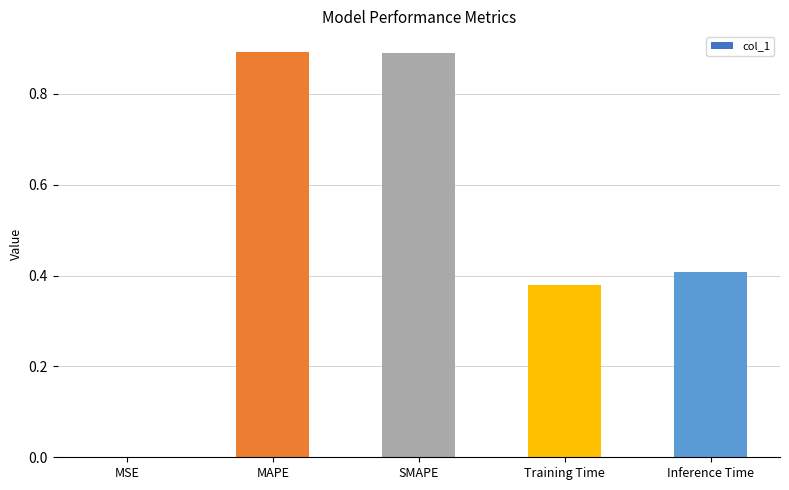

Between SMAPE and Training Time, which is larger?

SMAPE